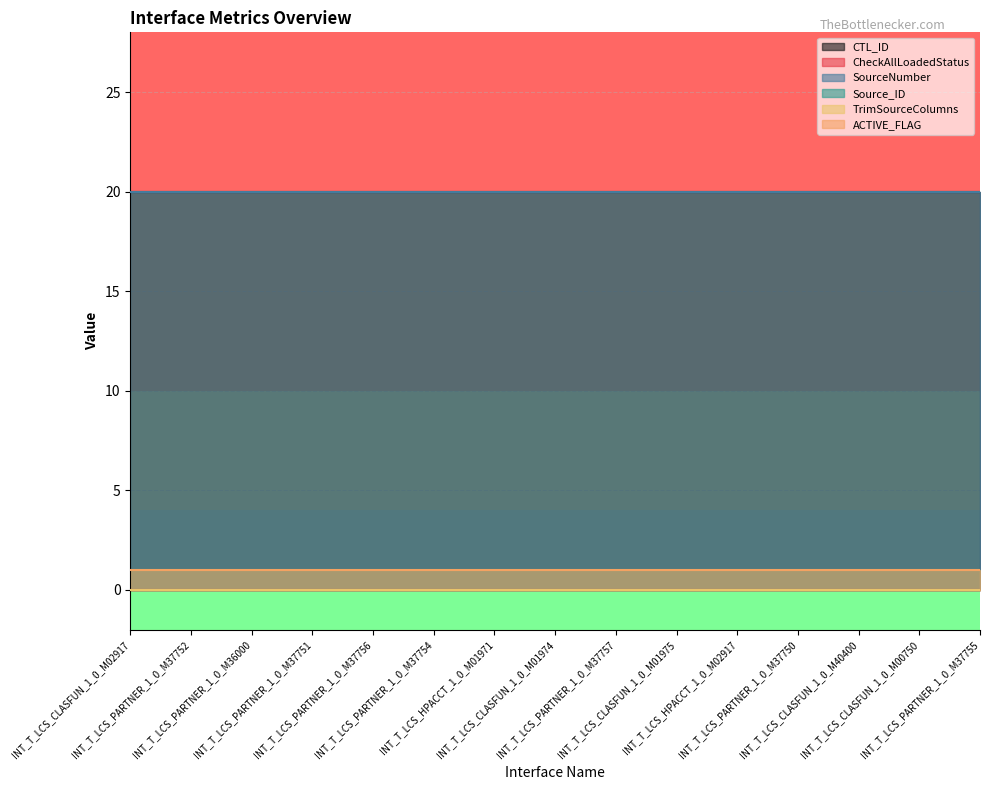

At which category is the sum across all series the highest?

INT_T_LCS_CLASFUN_1_0_M02917